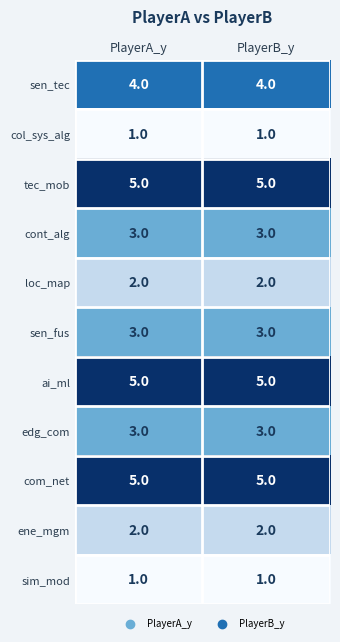

What is the total value across all series at PlayerB_y?

34